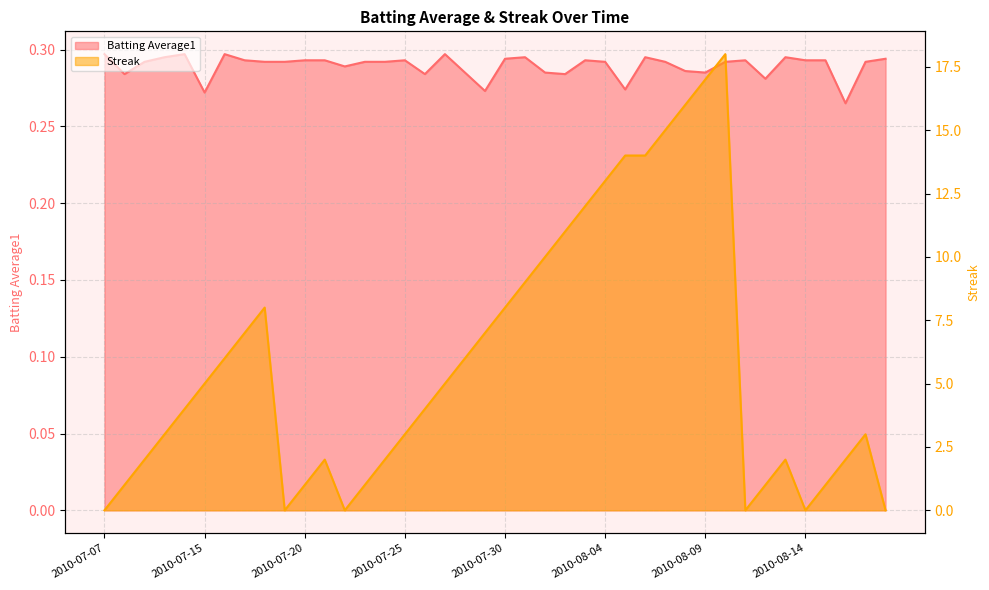

What is the highest value of the Batting Average1 series?

0.3